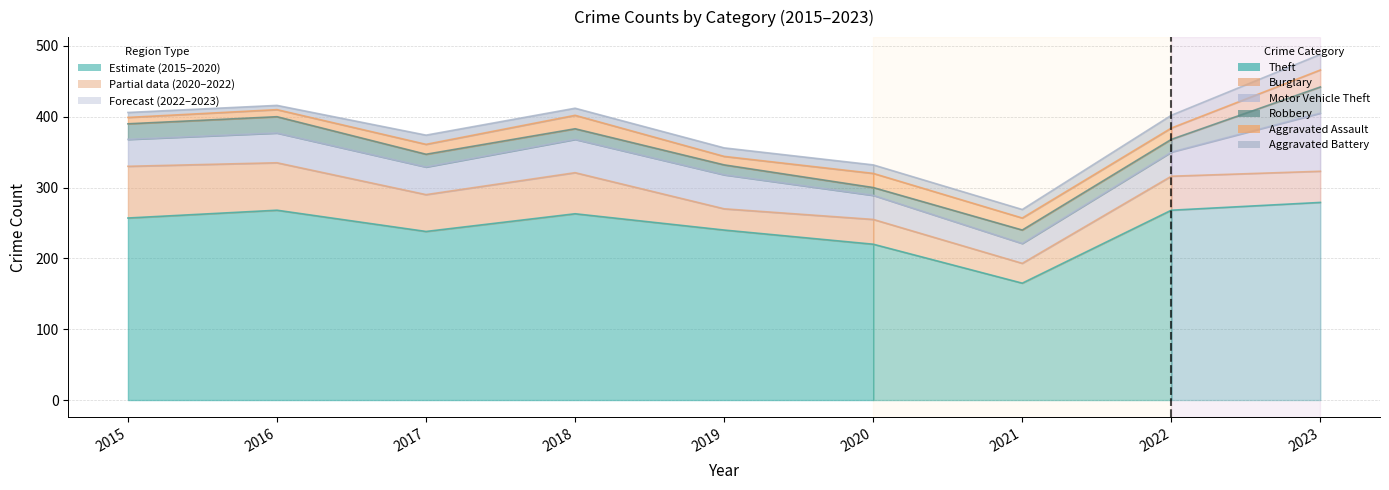

What is the total value across all series at 2019?

356